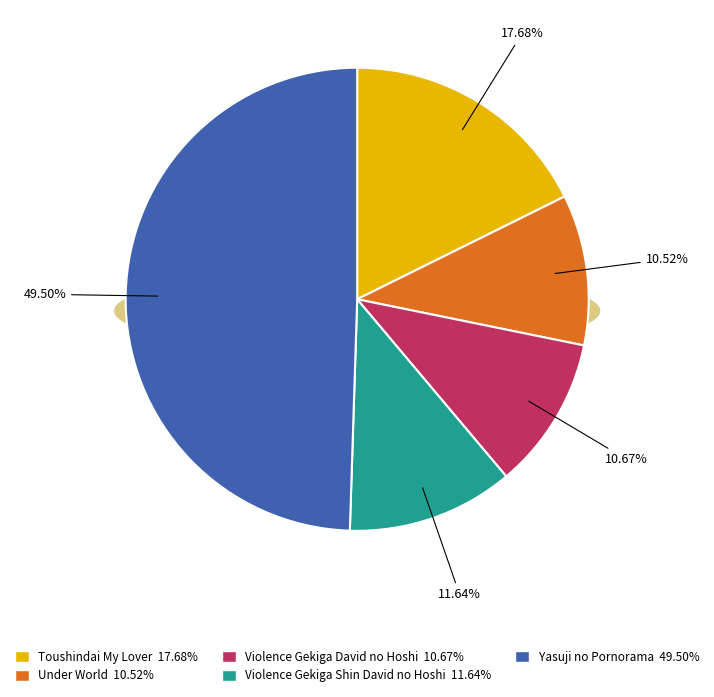

What percentage is the Violence Gekiga David no Hoshi slice, to the nearest percent?

11%